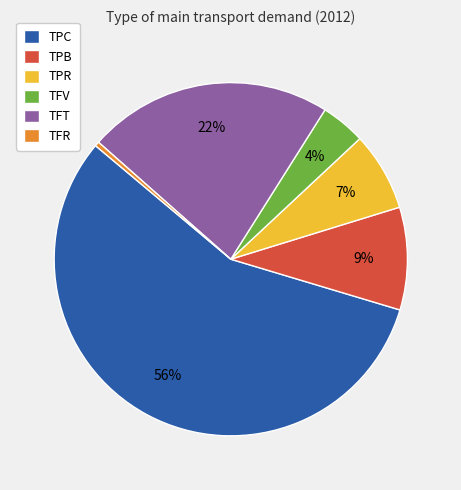

Is it true that TFT is 22% of the pie?

True